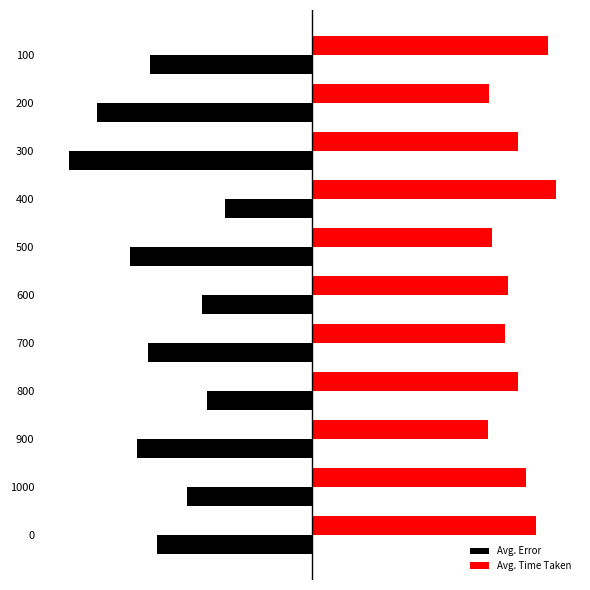

What are all the series names shown in the legend?

Avg. Error, Avg. Time Taken